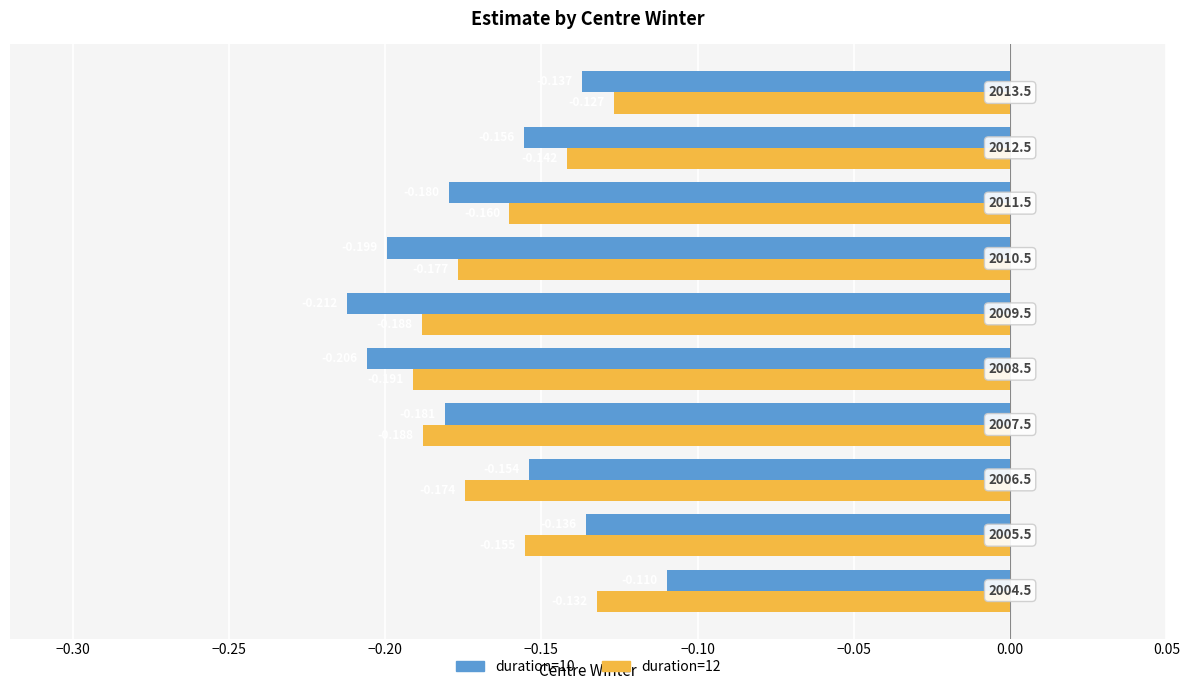

Rank the series by their average value, from highest to lowest.

duration=12, duration=10